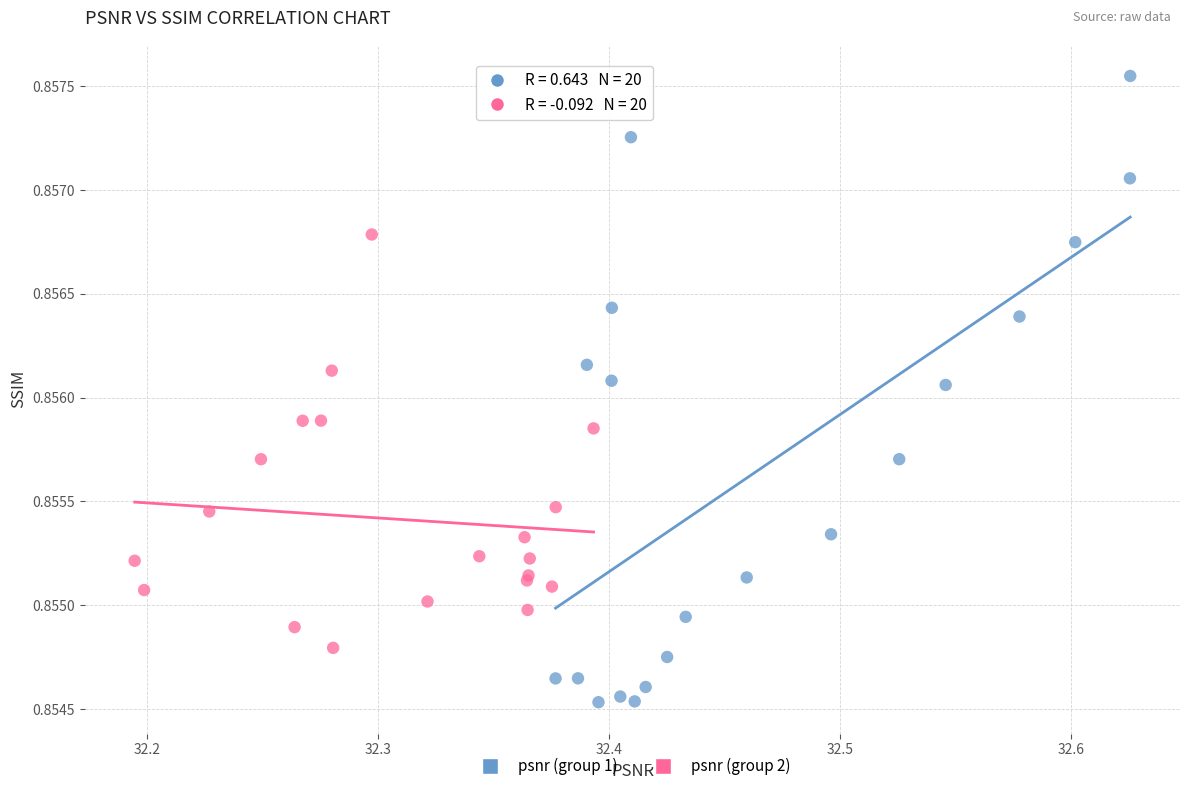

Which series reaches the maximum Y coordinate?

psnr (group 1)